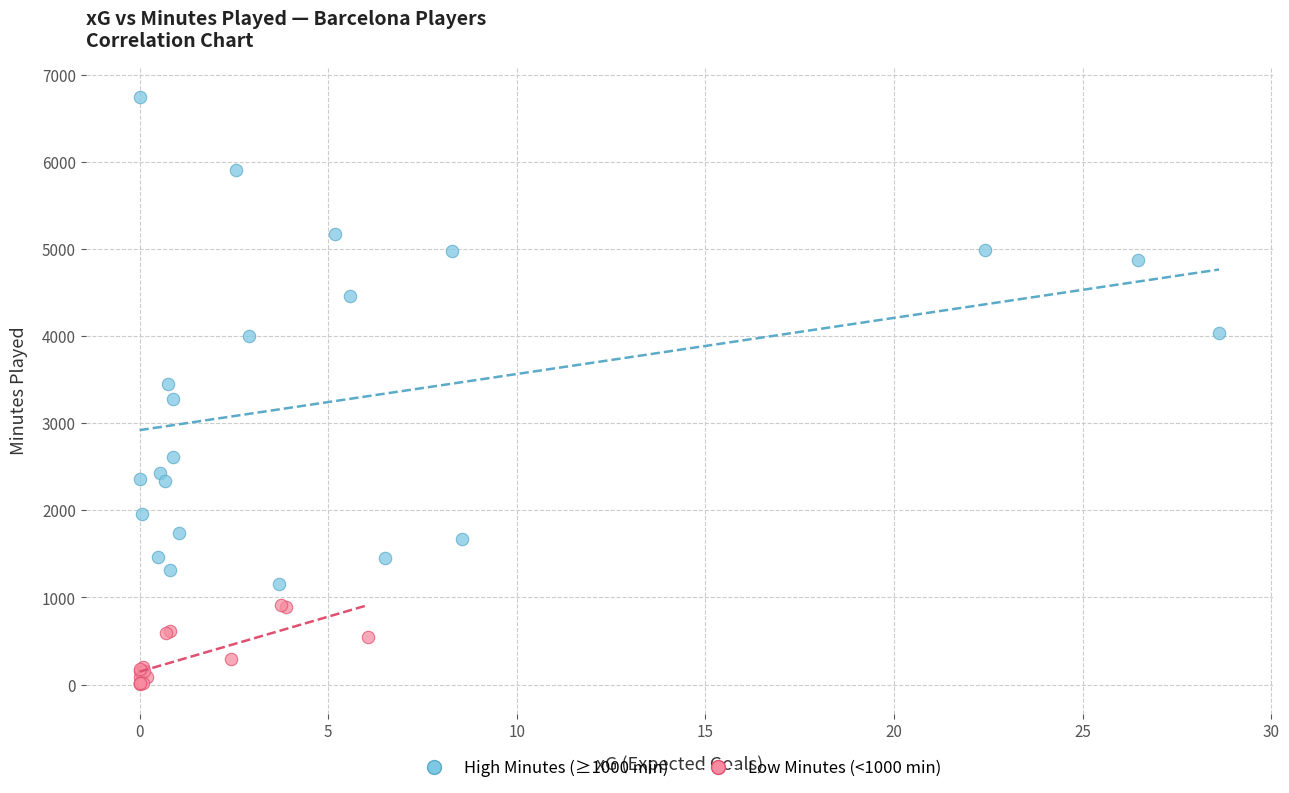

Which series has the widest spread of Y values?

High Minutes (≥1000 min)